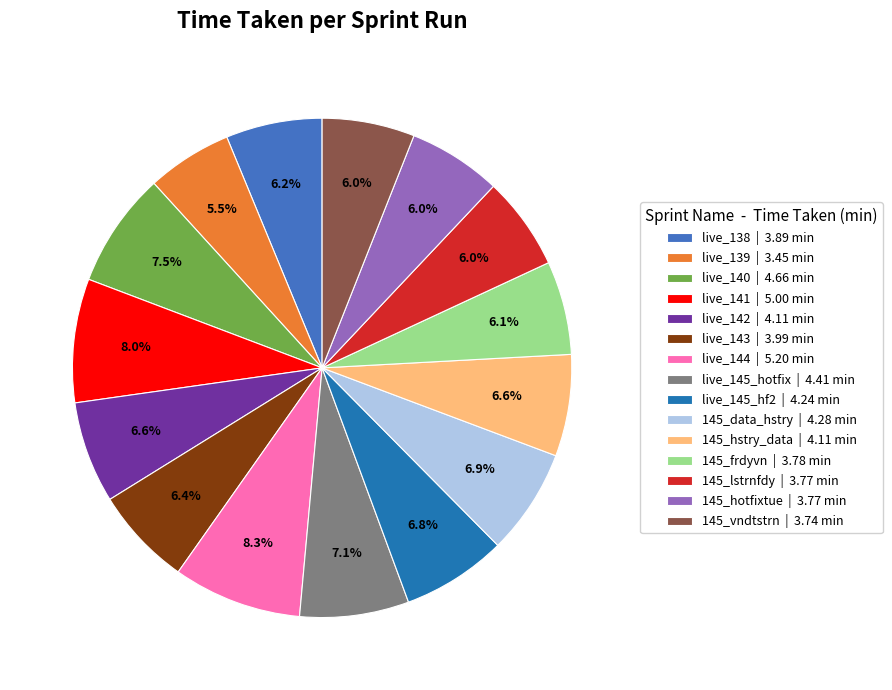

What percentage do 145_data_hstry and live_139 together represent?

12.4%